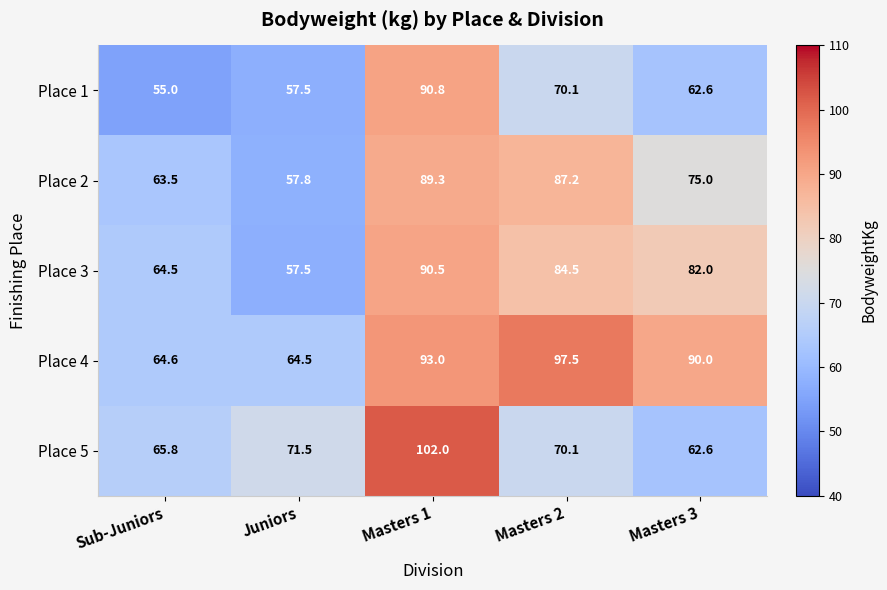

Rank the series by their maximum value, from highest to lowest.

Place 5, Place 4, Place 1, Place 3, Place 2